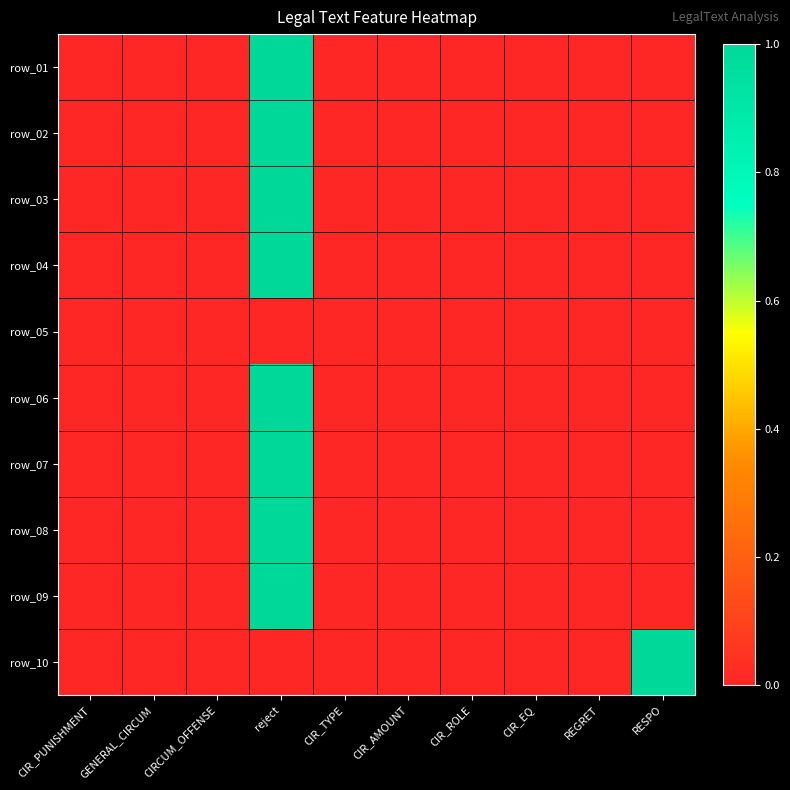

At how many categories does at least one series exceed 0?

2